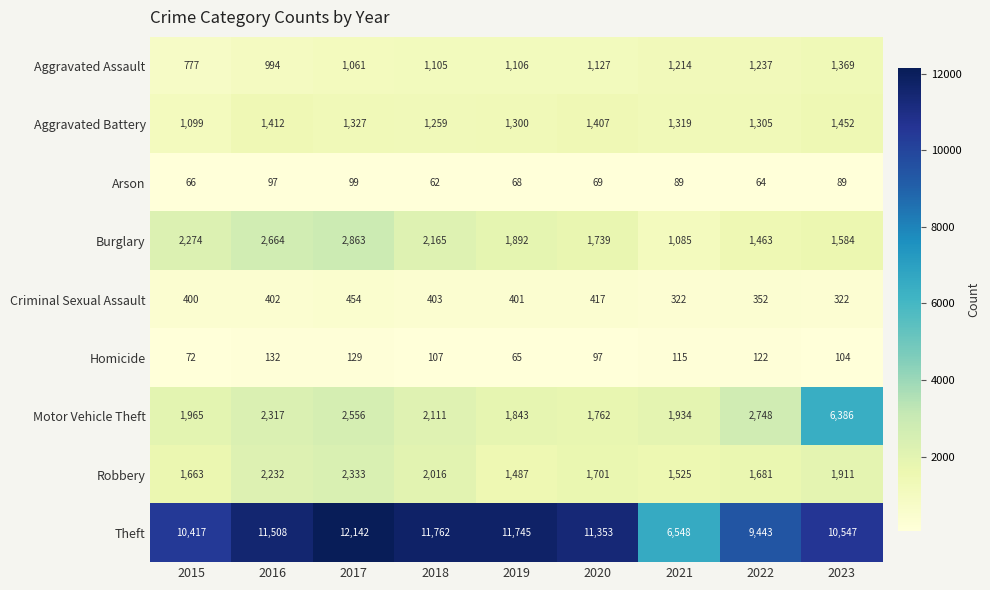

Between 2018 and 2023, which series saw the biggest shift?

Motor Vehicle Theft